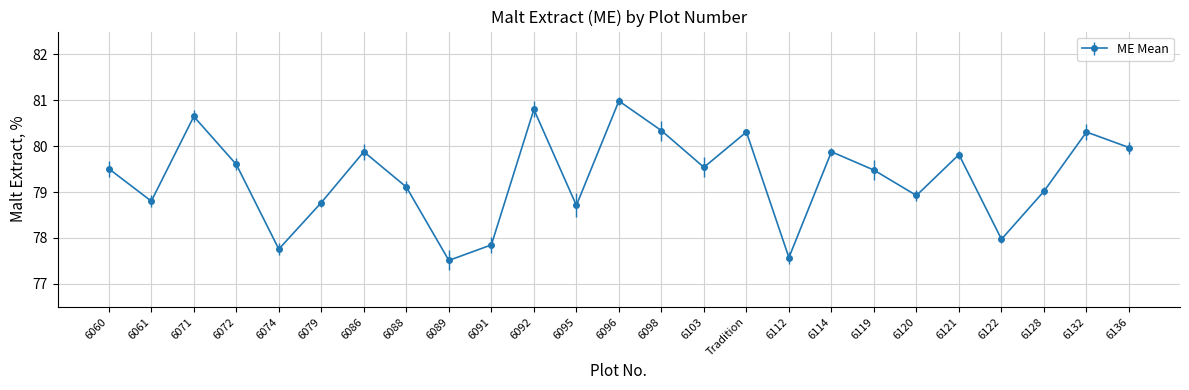

Is this an area chart (filled region under the line)?

No